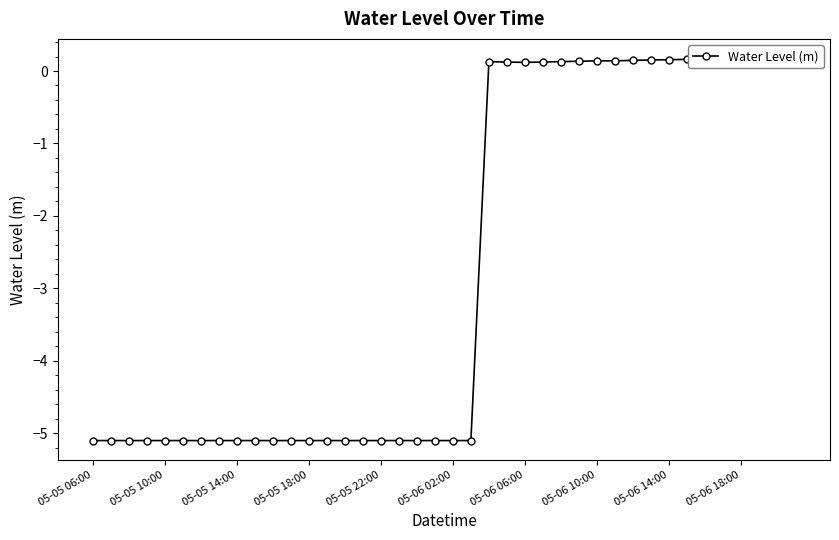

The value at 05-06 10:00 is -6.9. True or false?

False